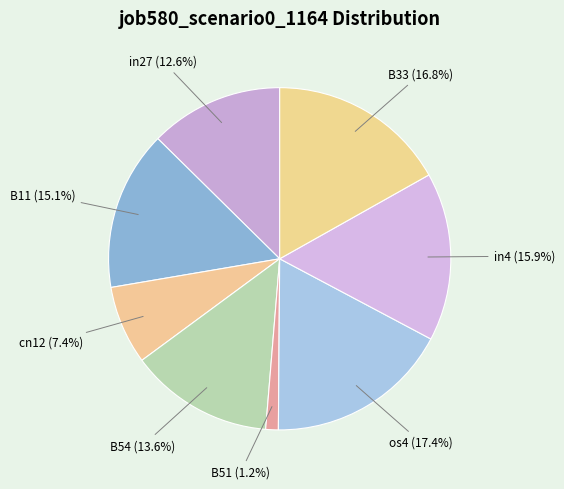

How much of the chart is everything except cn12?

92.6%